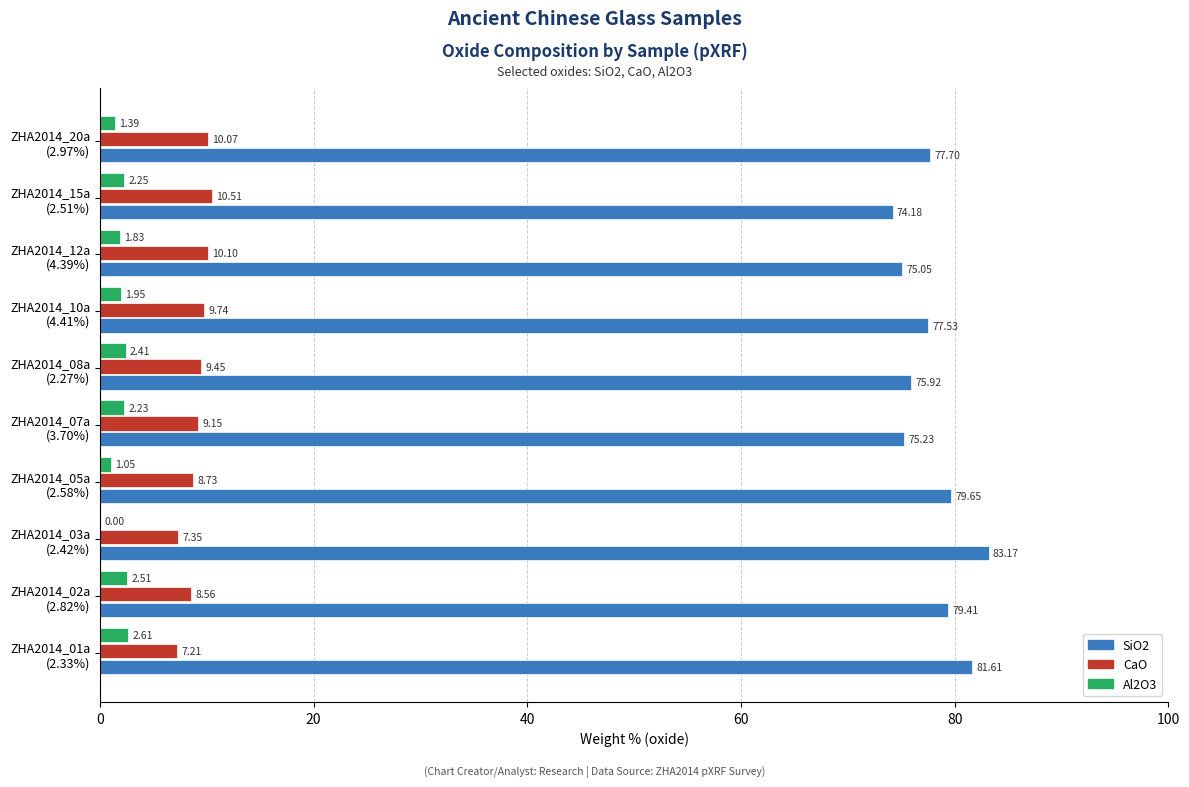

What is the sum of all SiO2 values?

779.5